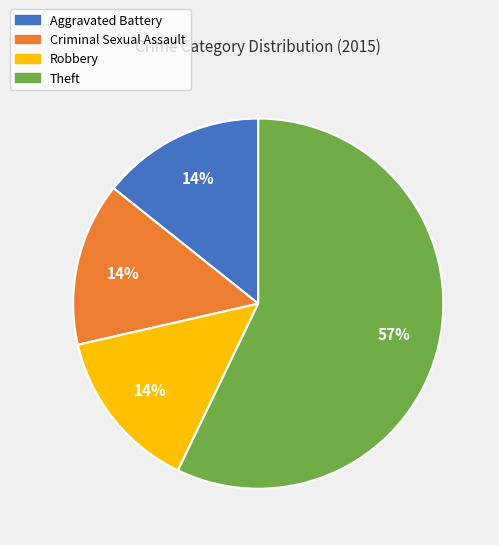

Approximately how many times larger is the value at Aggravated Battery compared to Criminal Sexual Assault?

1.0